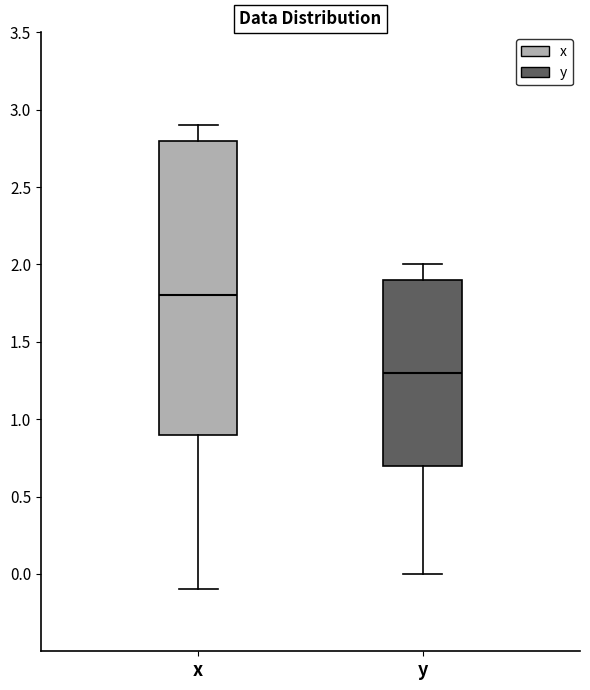

Comparing the boxes themselves (not the whiskers), which one is the tallest?

x